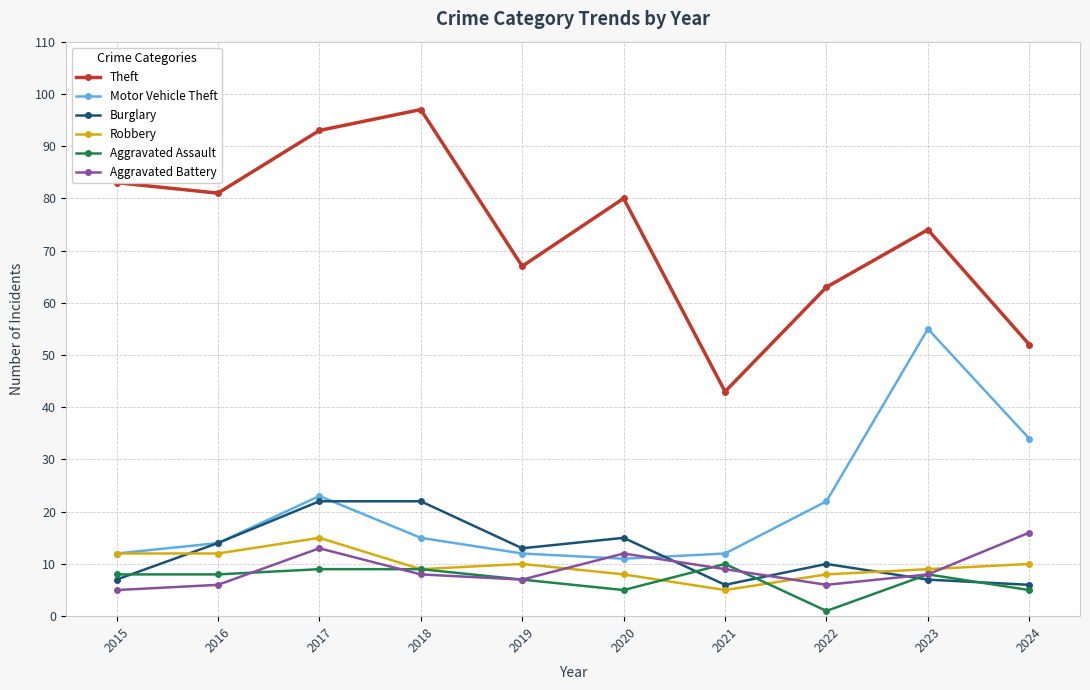

How many lines are shown in the chart?

6